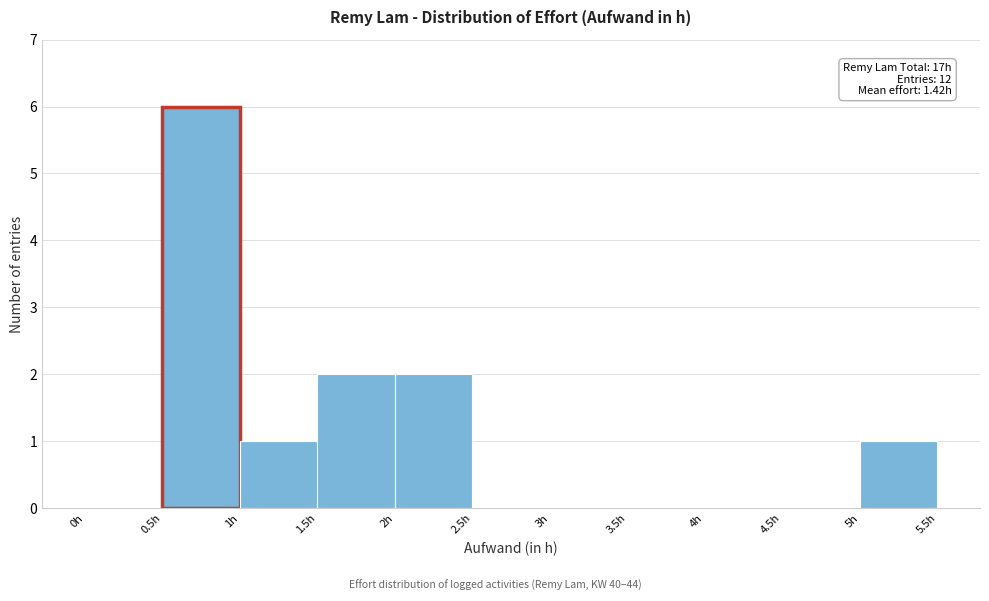

Which range on the x-axis has the tallest bar?

0.5 to 1.0